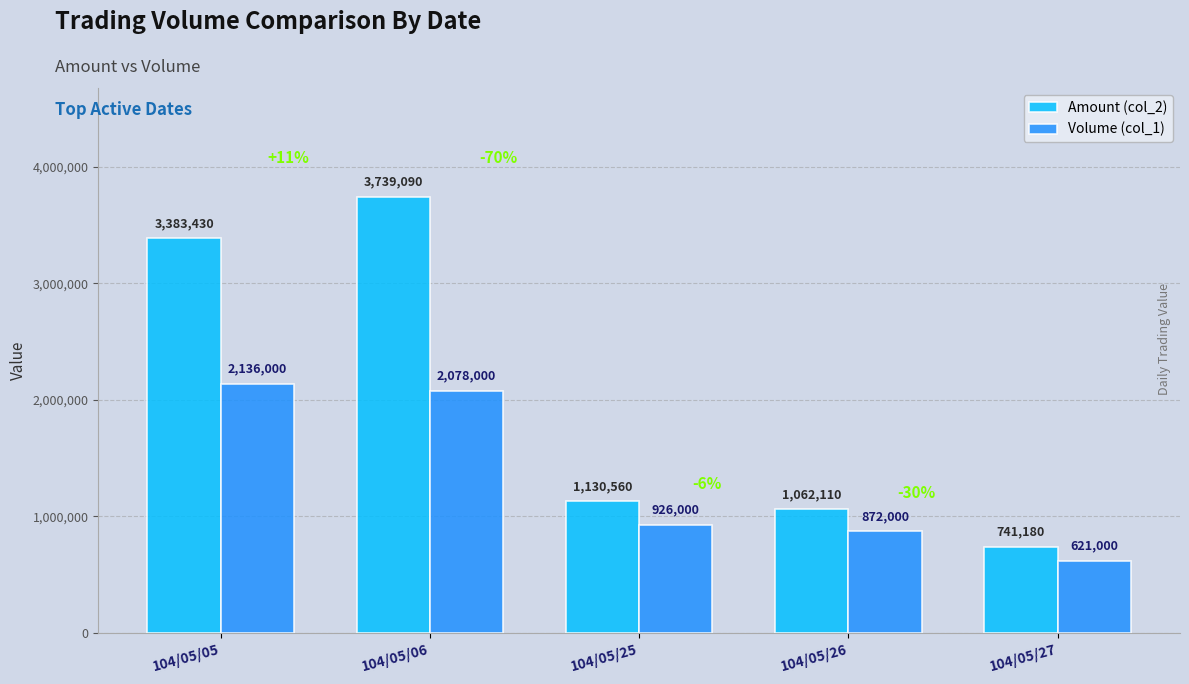

What is the spread (max minus min) of values at 104/05/25?

204560